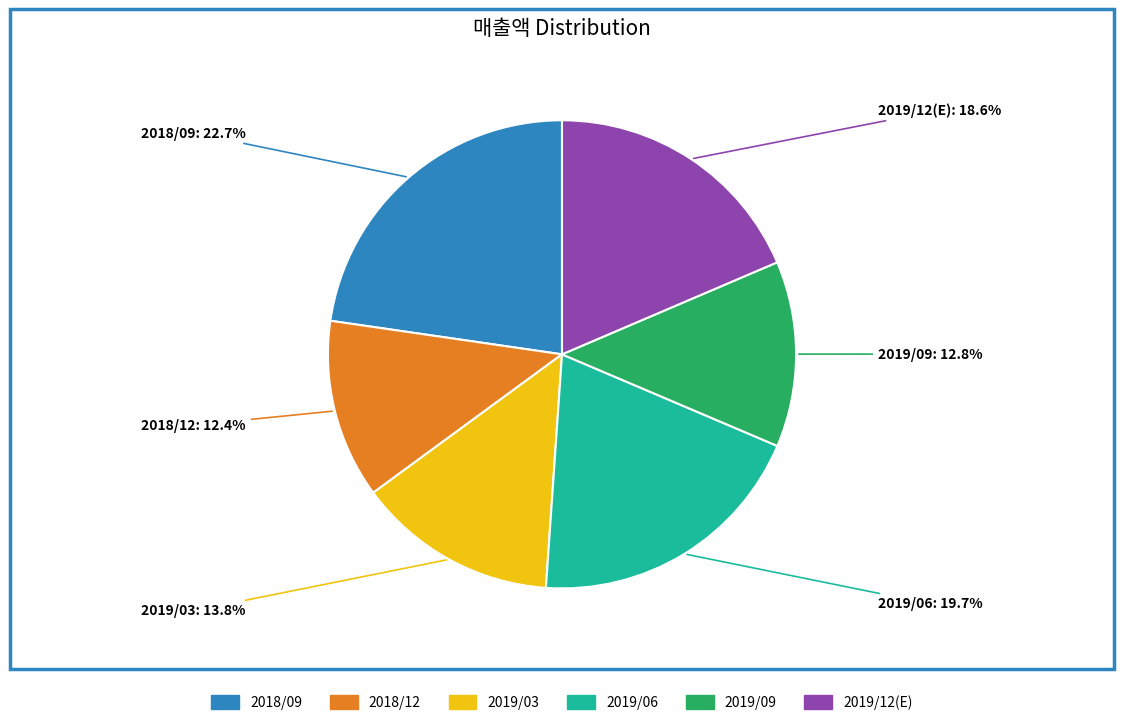

Is there any slice that represents more than half of the pie?

No